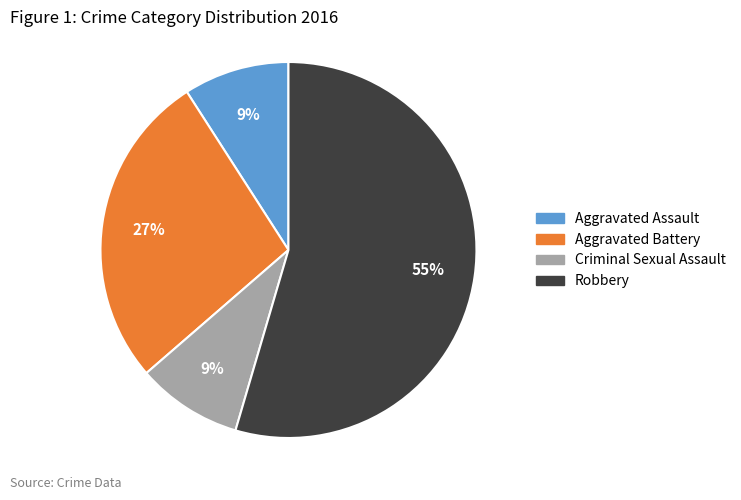

Which category has the biggest portion of the pie?

Robbery